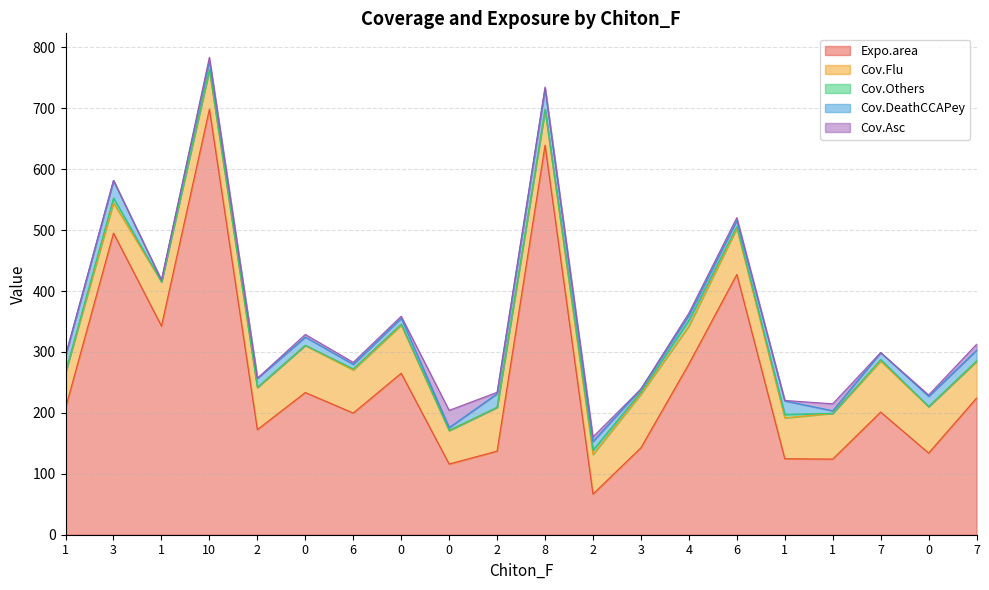

How many data points in Cov.DeathCCAPey are above 14?

10